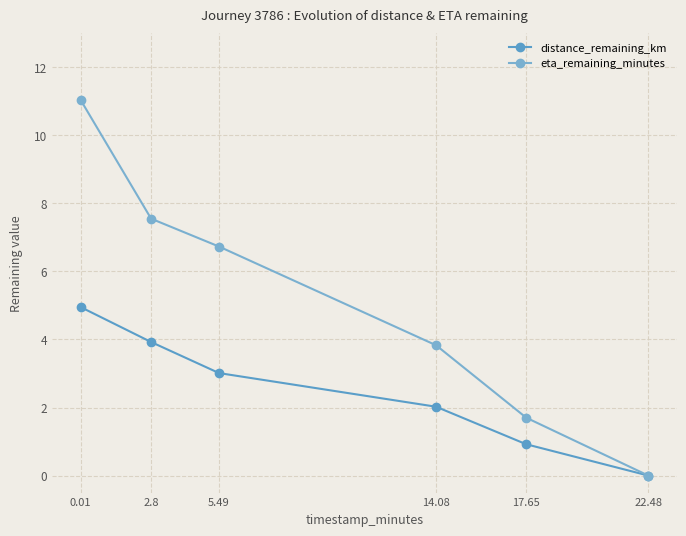

How many lines are shown in the chart?

2